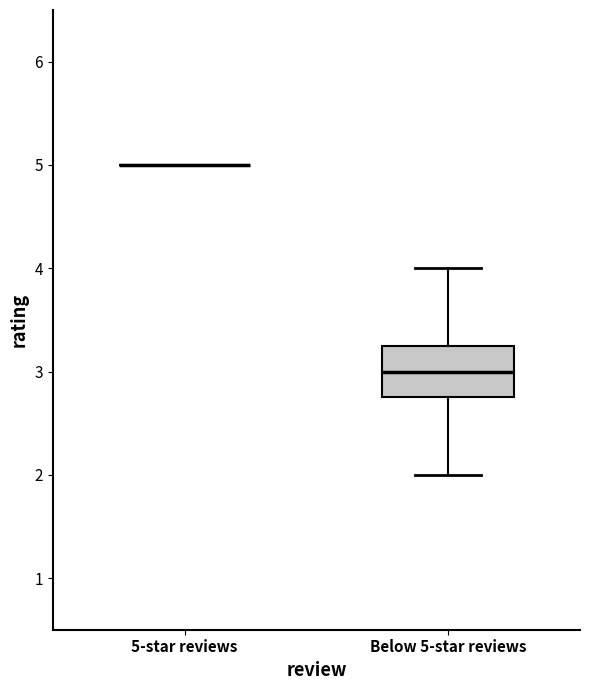

Reading left to right, read every box against the y-axis: the position of its median line, the range the box covers, and the ends of its whiskers. The values are not printed on the chart, so give them approximately, as read against the axis.

5-star reviews: box collapsed to a line at 5.0, whiskers 5.0 to 5.0
Below 5-star reviews: median 3.0, box 2.8 to 3.3, whiskers 2.0 to 4.0